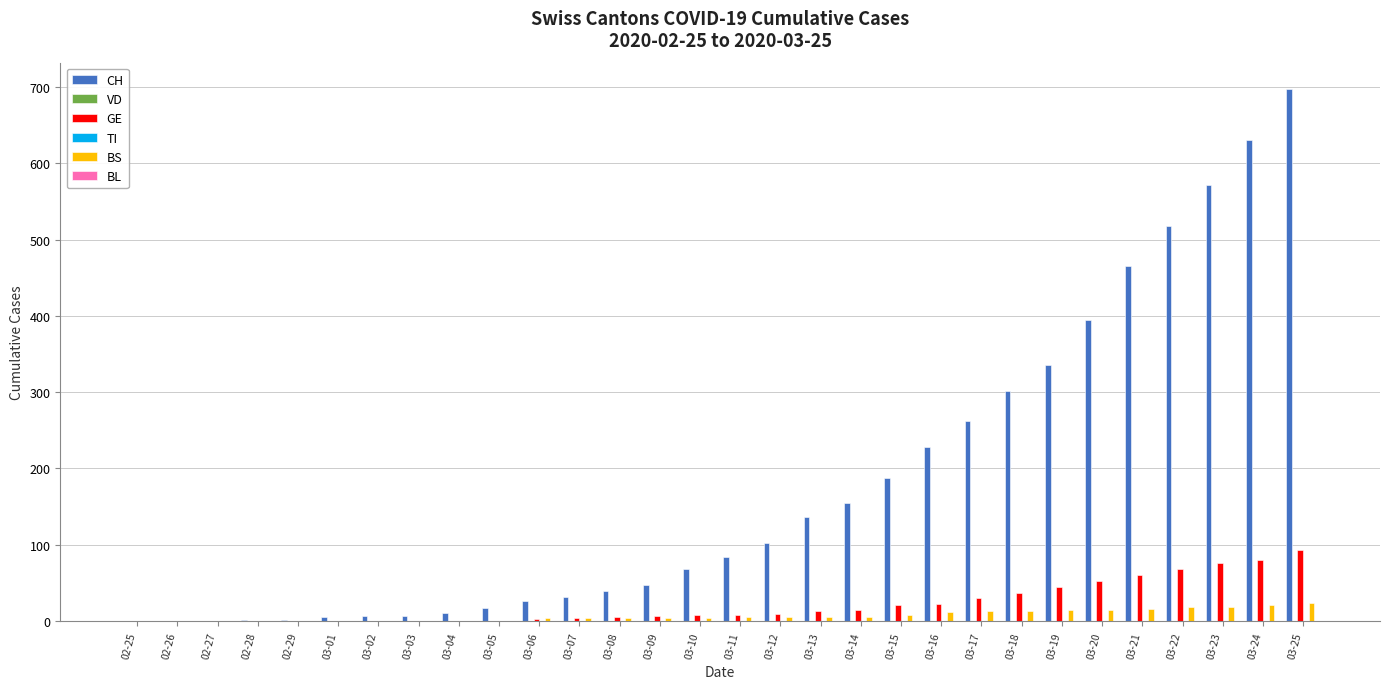

Rank the series at 03-06 from highest to lowest value.

CH, BS, GE, VD, TI, BL